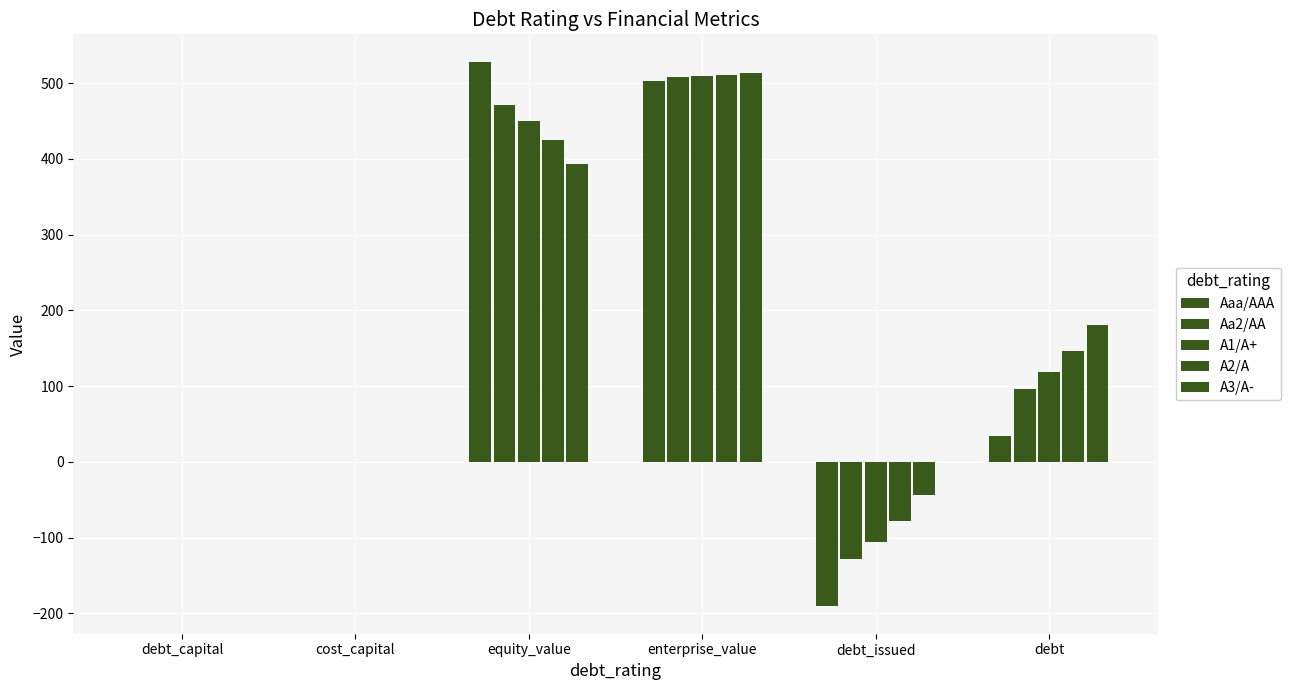

How many data points does each series have?

6